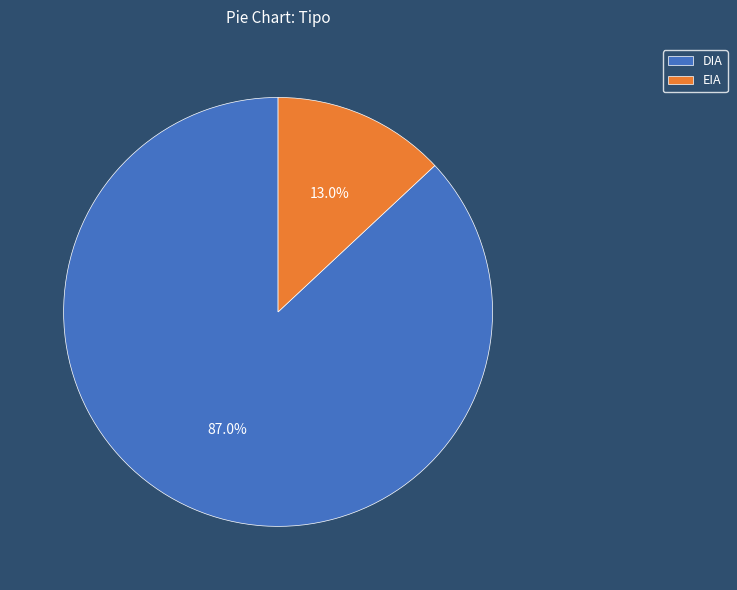

Which category accounts for the majority?

DIA